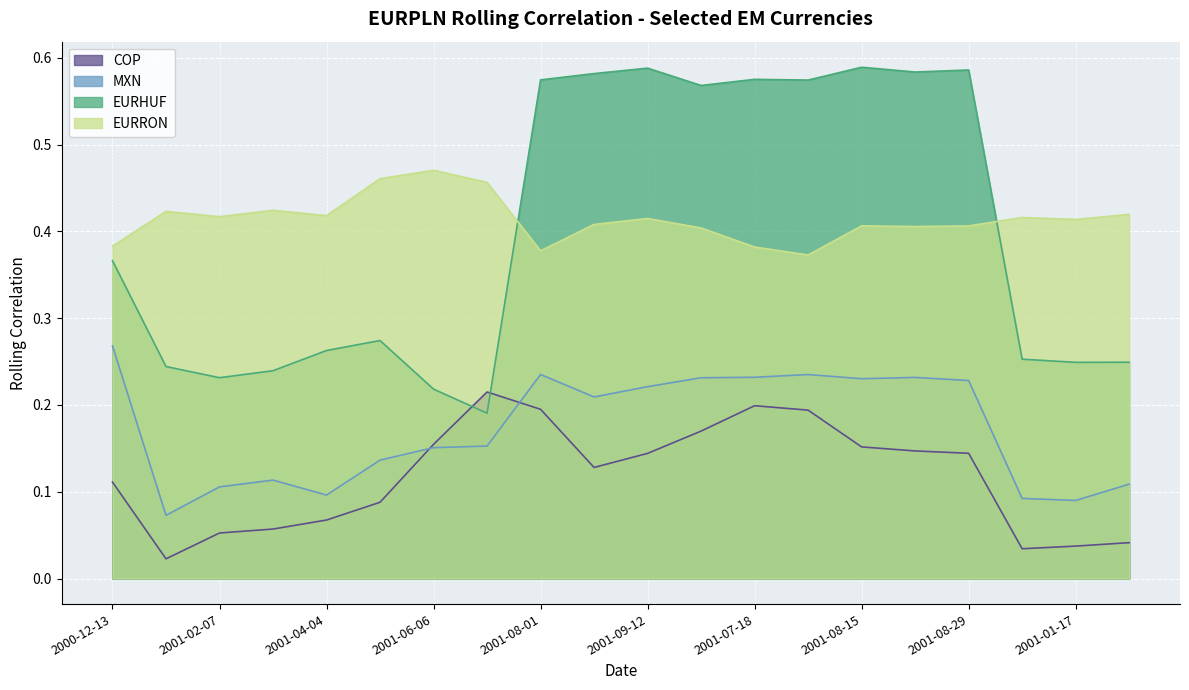

True or false: EURRON has a value of 0.6 at 2000-12-13.

False